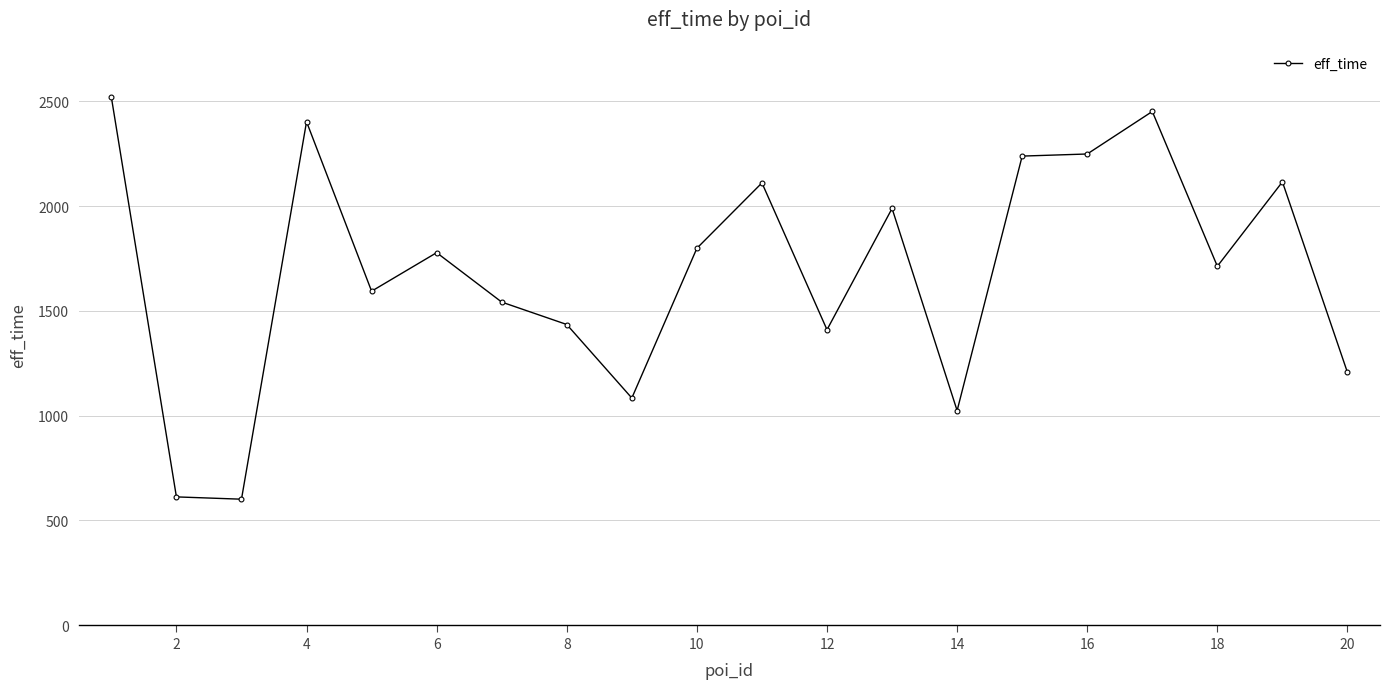

What is the sum of all values?

33877